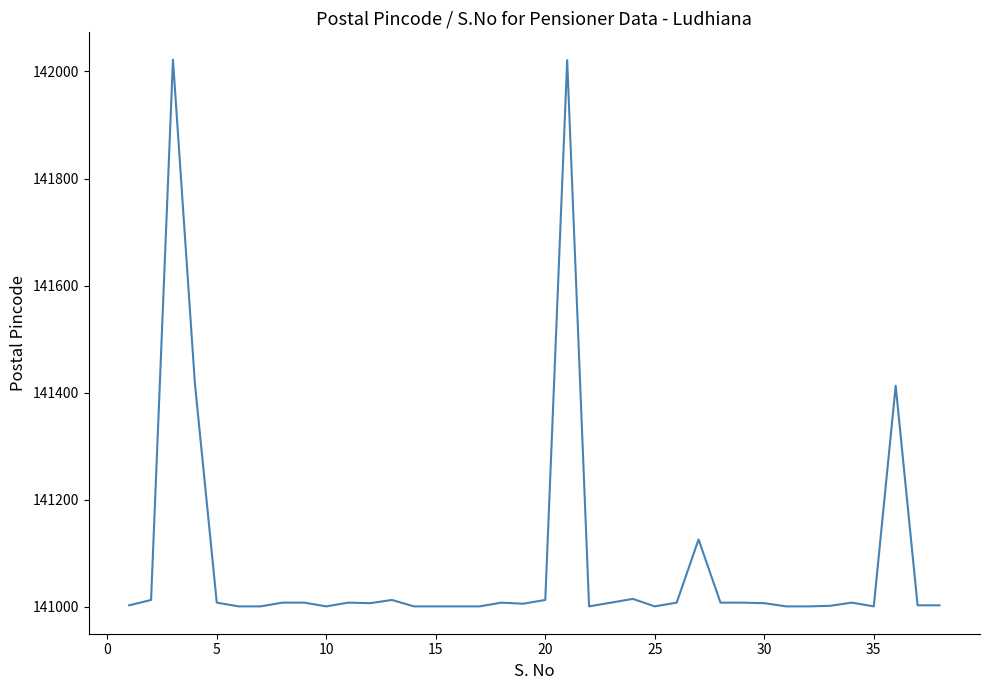

What is the difference between the maximum and minimum values?

1021